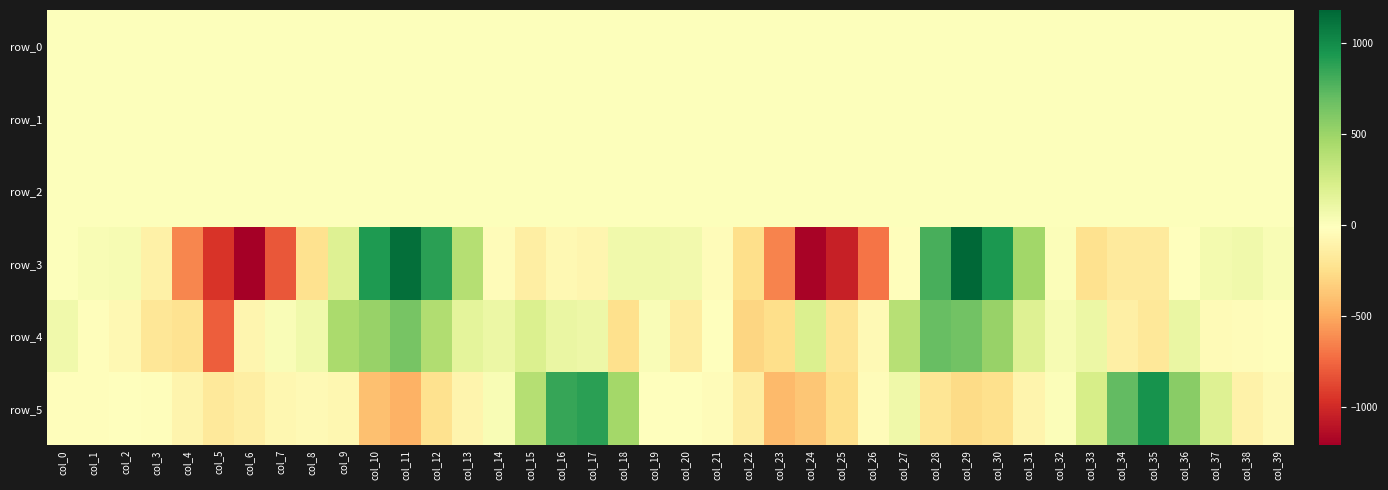

Where is row_4 nearest to the value -45?

col_37